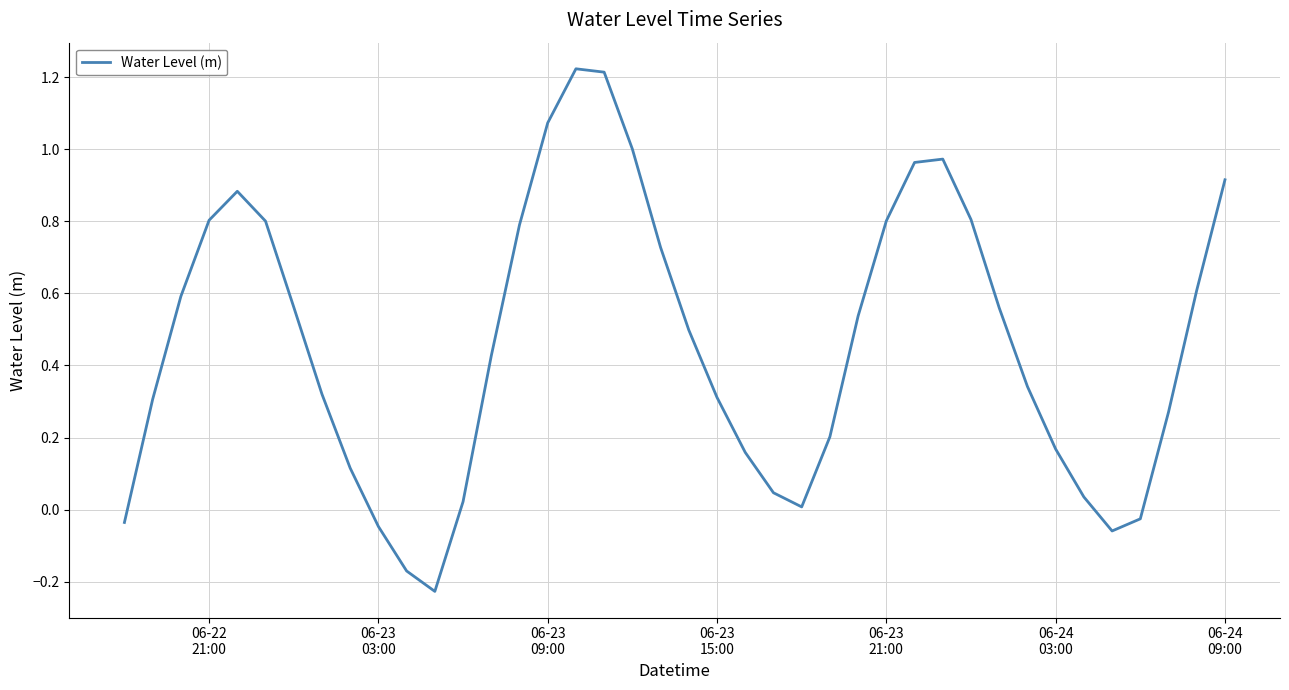

What is the difference between the maximum and minimum values?

1.5